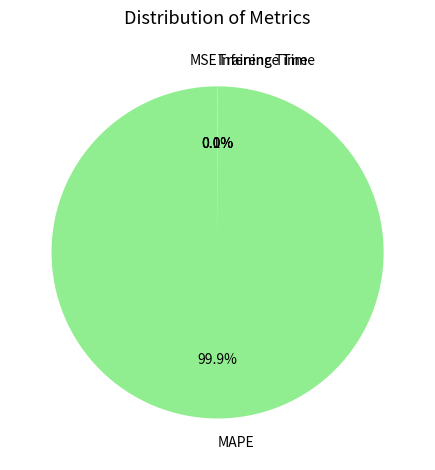

Is there a majority slice in this chart?

Yes